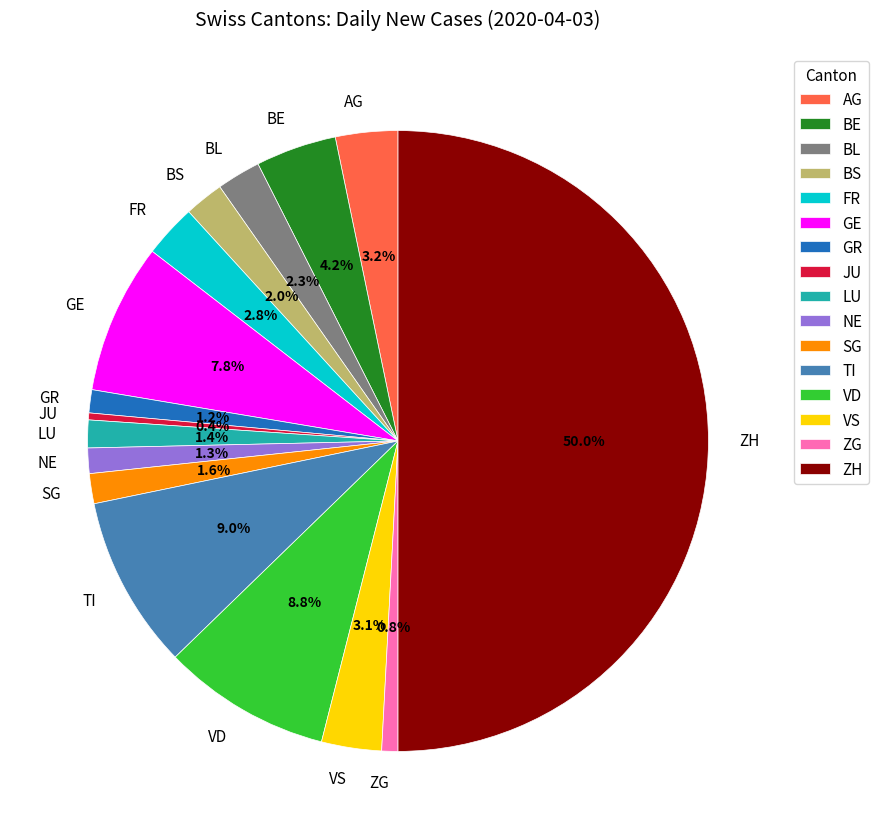

To the nearest percent, what portion does ZG represent?

1%